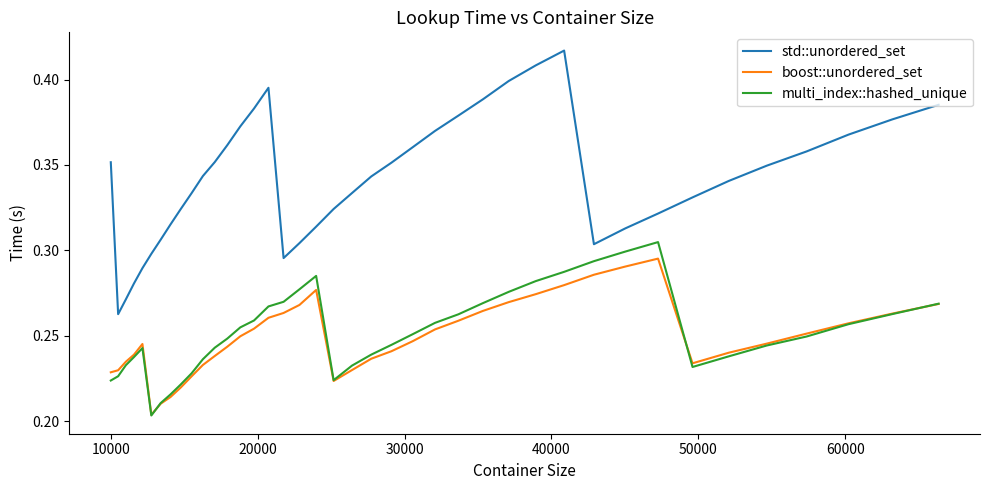

True or false: boost::unordered_set and std::unordered_set cross at least once.

False